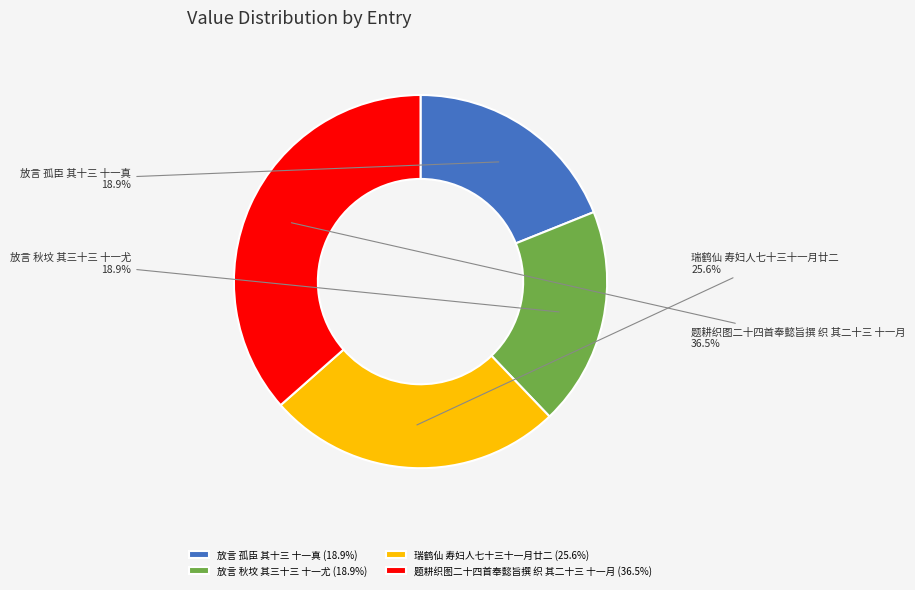

Combined, do 瑞鹤仙 寿妇人七十三十一月廿二 and 放言 秋坟 其三十三 十一尤 account for over 50%?

No